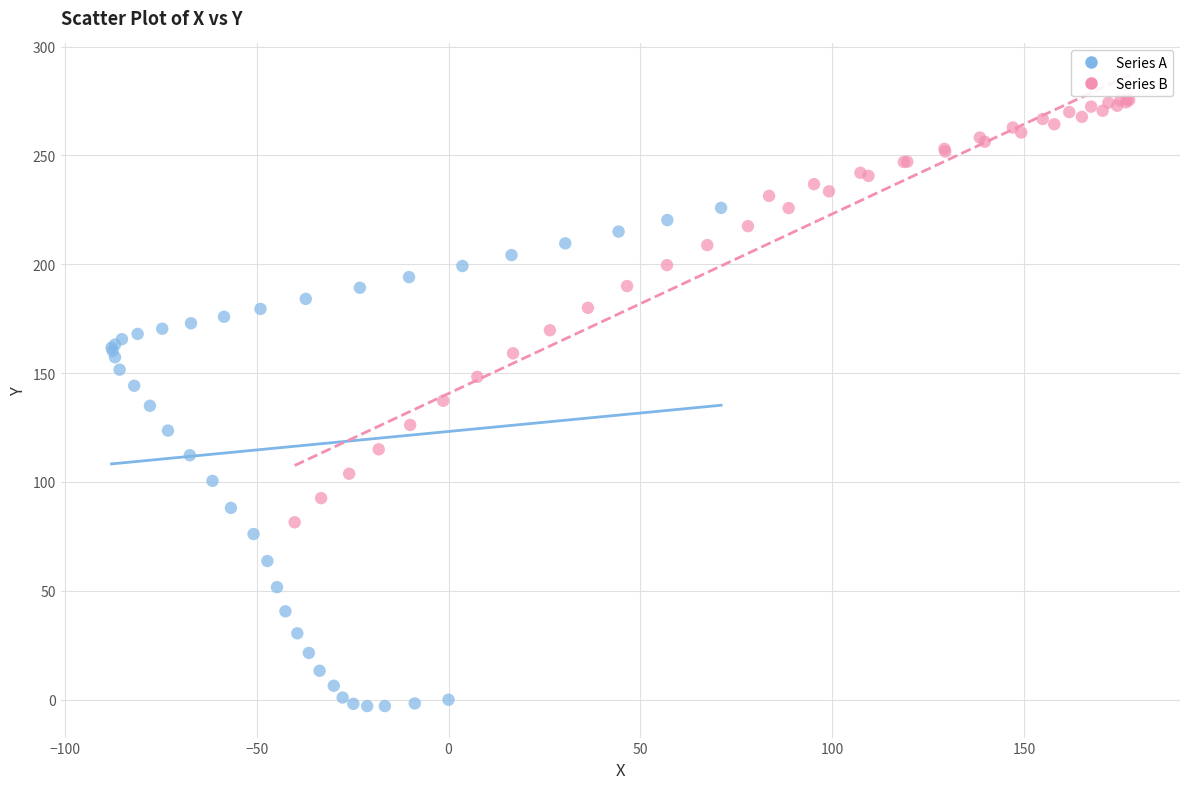

Which series reaches the maximum Y coordinate?

Series B